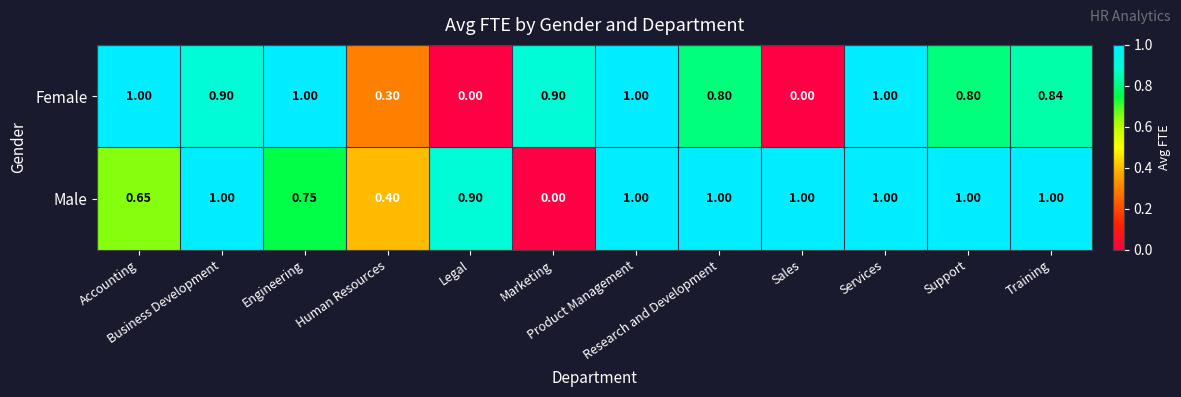

Which series has the largest total across all categories?

Male